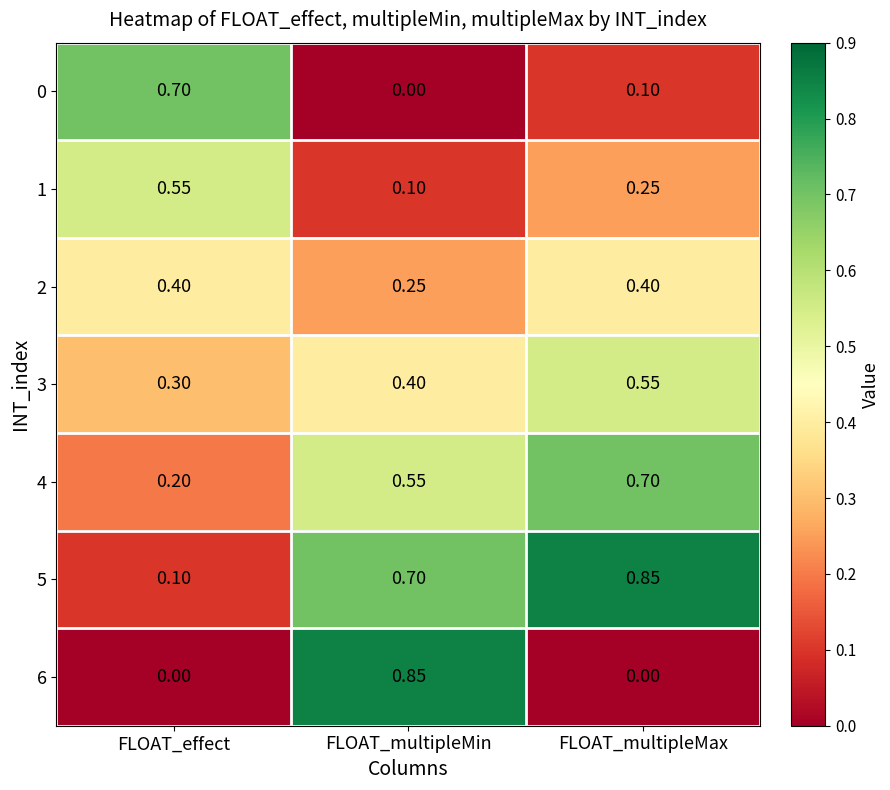

At which label is 0 closest to 0?

FLOAT_multipleMin